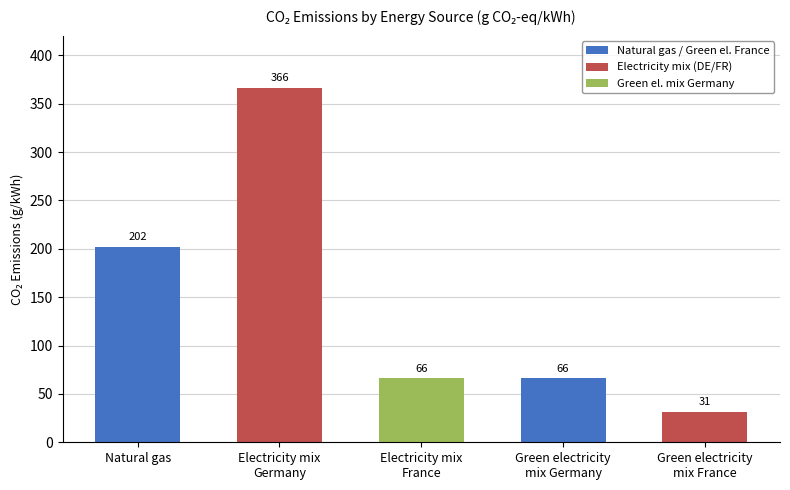

What is the label of the 3rd bar from the left?

Electricity mix
France